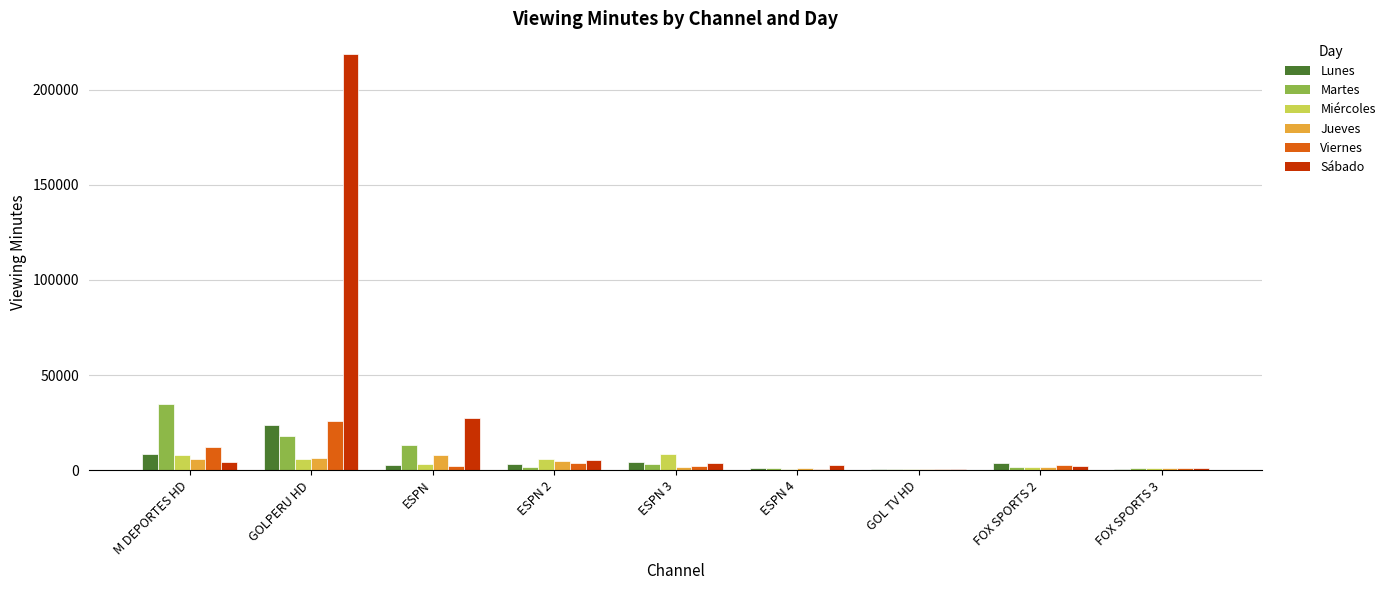

How many data points does each series have?

9